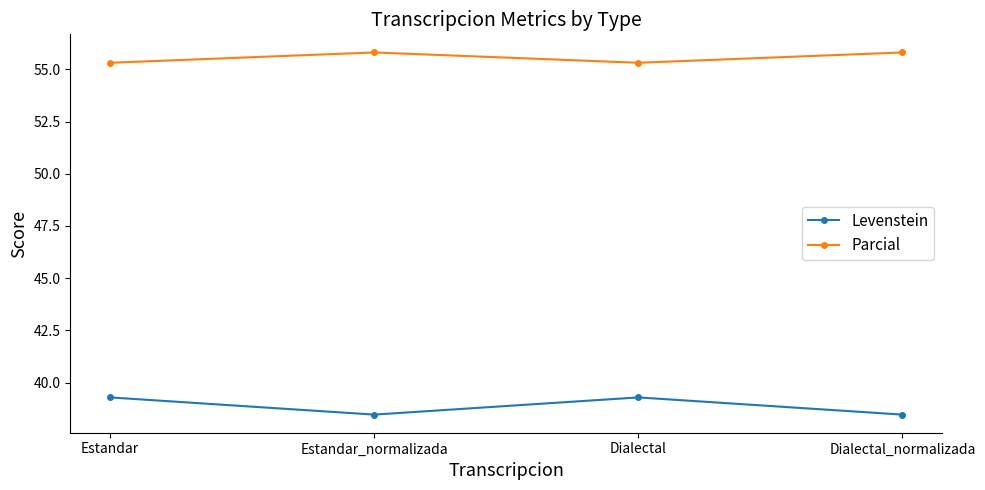

Rank the series at Estandar from highest to lowest value.

Parcial, Levenstein